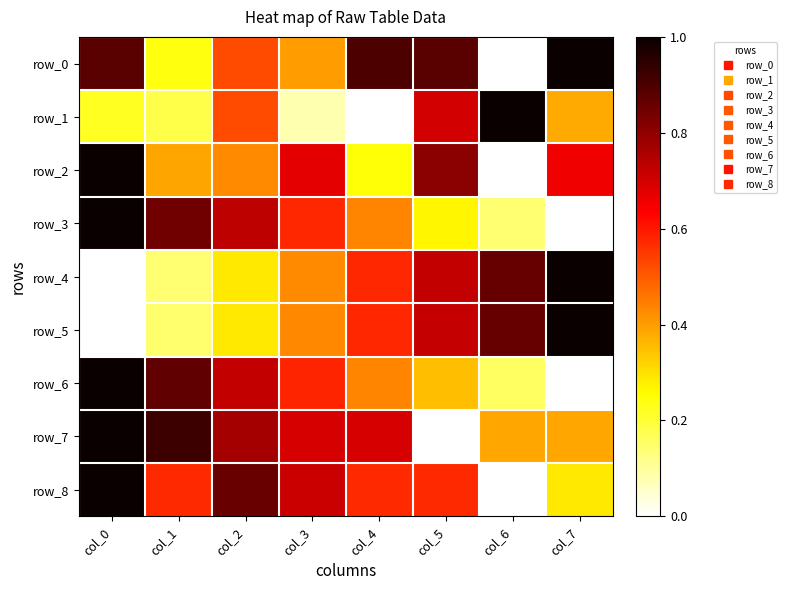

Is it true that row_3 equals 0.1 at col_6?

True